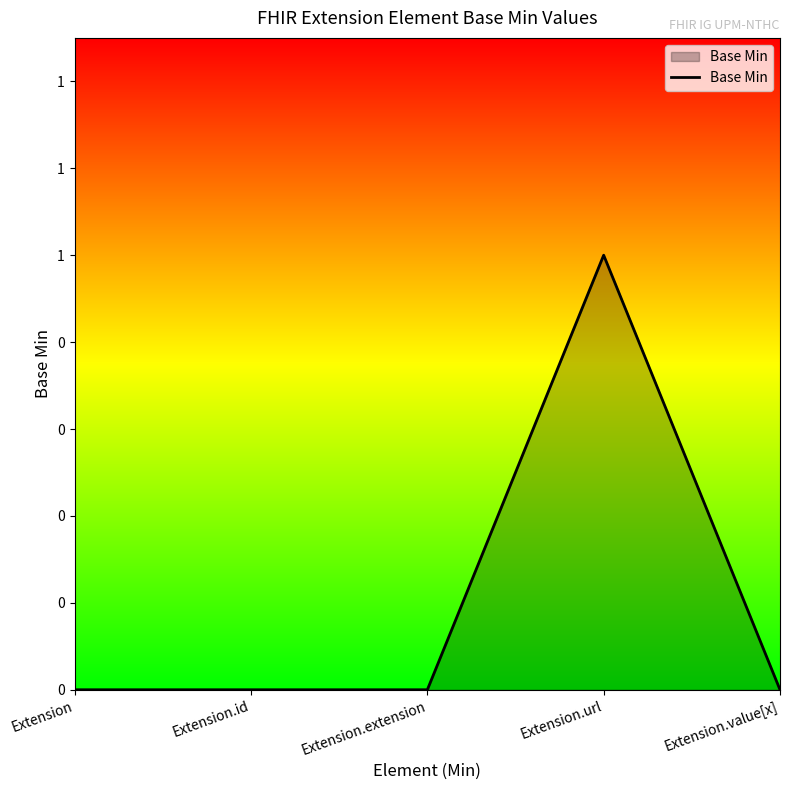

Does the chart display data point markers on the line(s)?

No